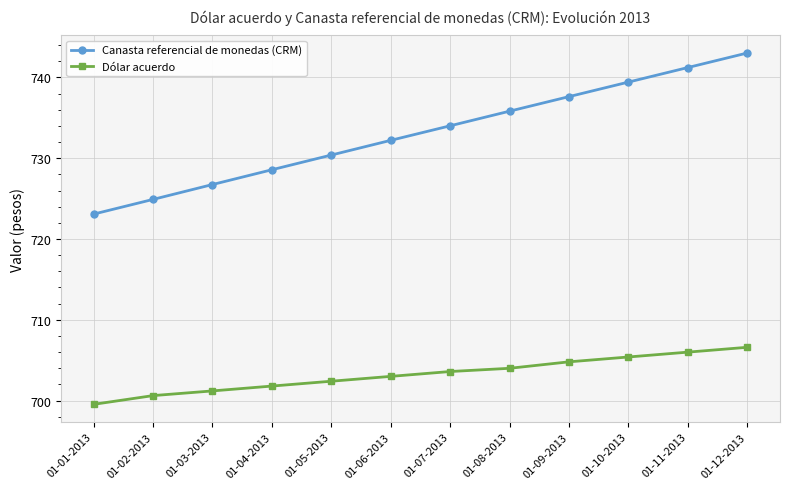

Which series changed the most between 01-01-2013 and 01-03-2013?

Canasta referencial de monedas (CRM)